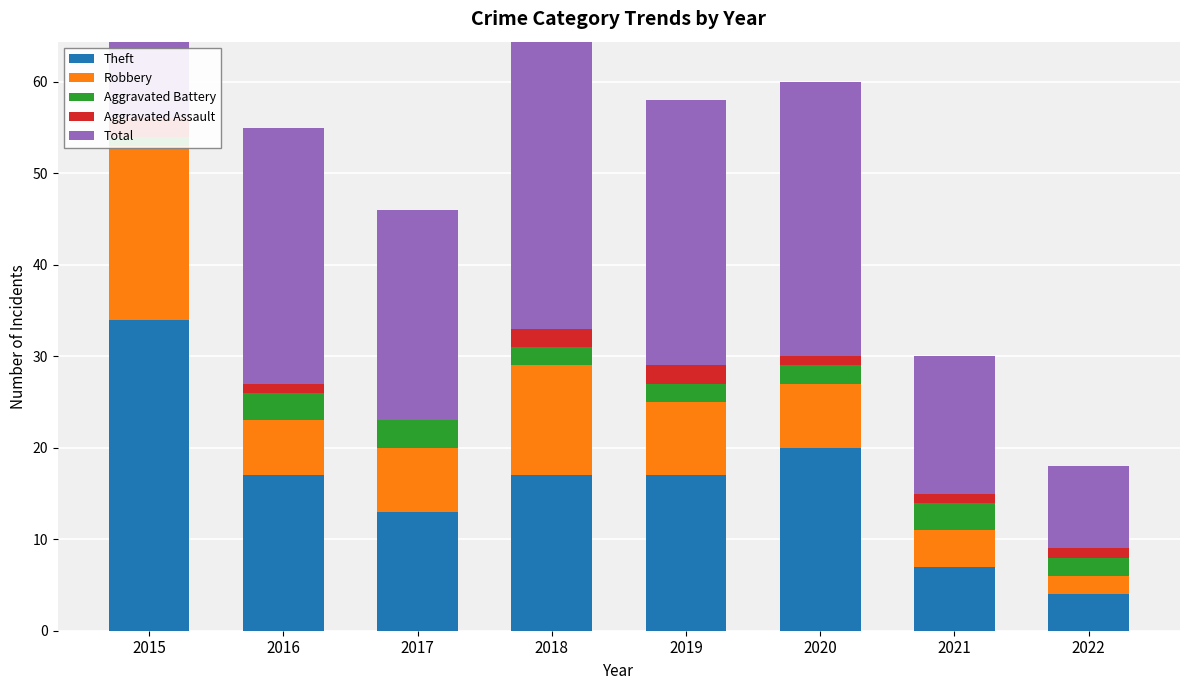

Count the Aggravated Battery values in the range 2 to 3.

7